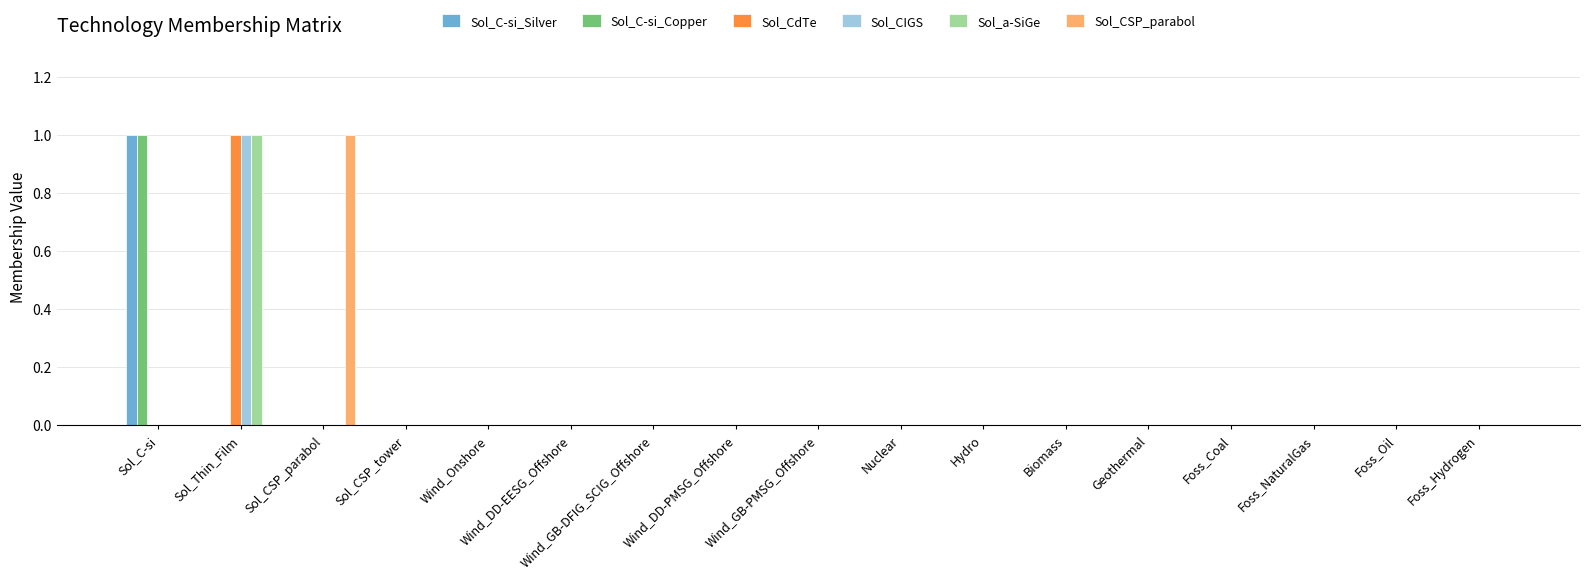

Reading left to right, transcribe all the data shown in this chart.

Sol_C-si_Silver: 1	0	0	0	0	0	0	0	0	0	0	0	0	0	0	0	0
Sol_C-si_Copper: 1	0	0	0	0	0	0	0	0	0	0	0	0	0	0	0	0
Sol_CdTe: 0	1	0	0	0	0	0	0	0	0	0	0	0	0	0	0	0
Sol_CIGS: 0	1	0	0	0	0	0	0	0	0	0	0	0	0	0	0	0
Sol_a-SiGe: 0	1	0	0	0	0	0	0	0	0	0	0	0	0	0	0	0
Sol_CSP_parabol: 0	0	1	0	0	0	0	0	0	0	0	0	0	0	0	0	0